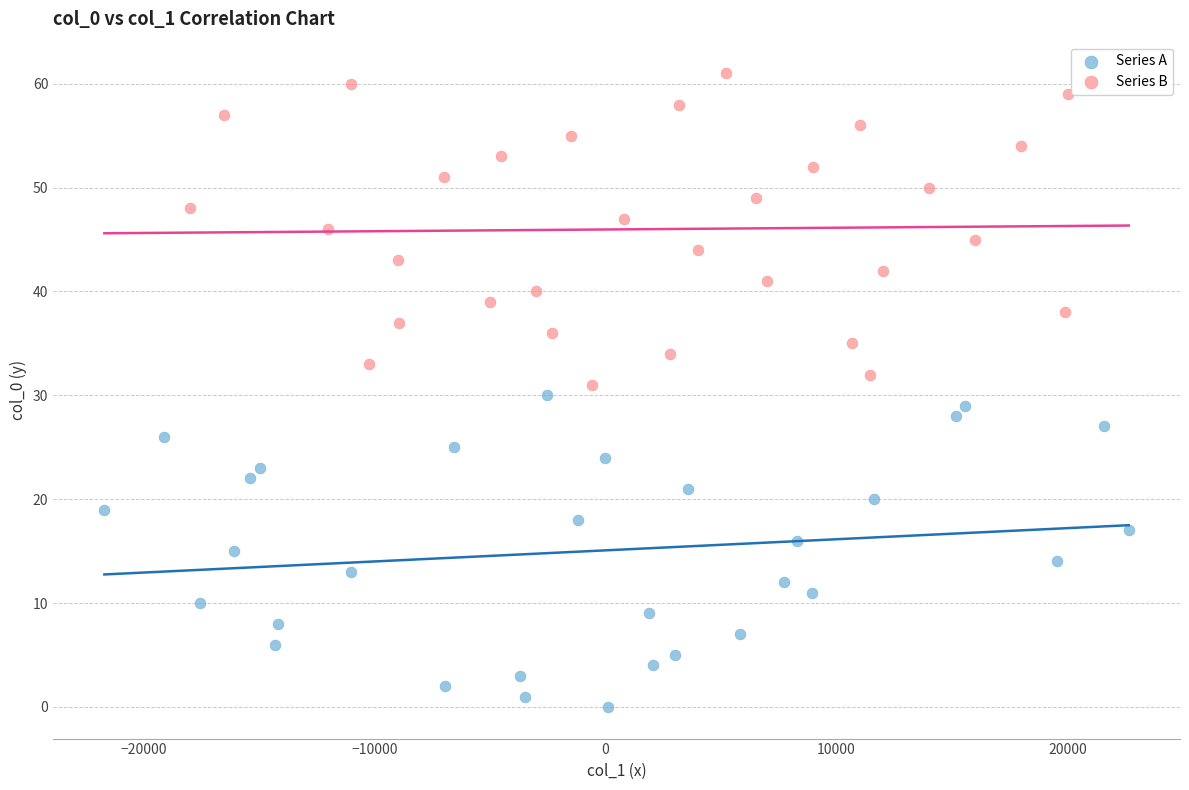

Which series reaches the minimum Y coordinate?

Series A